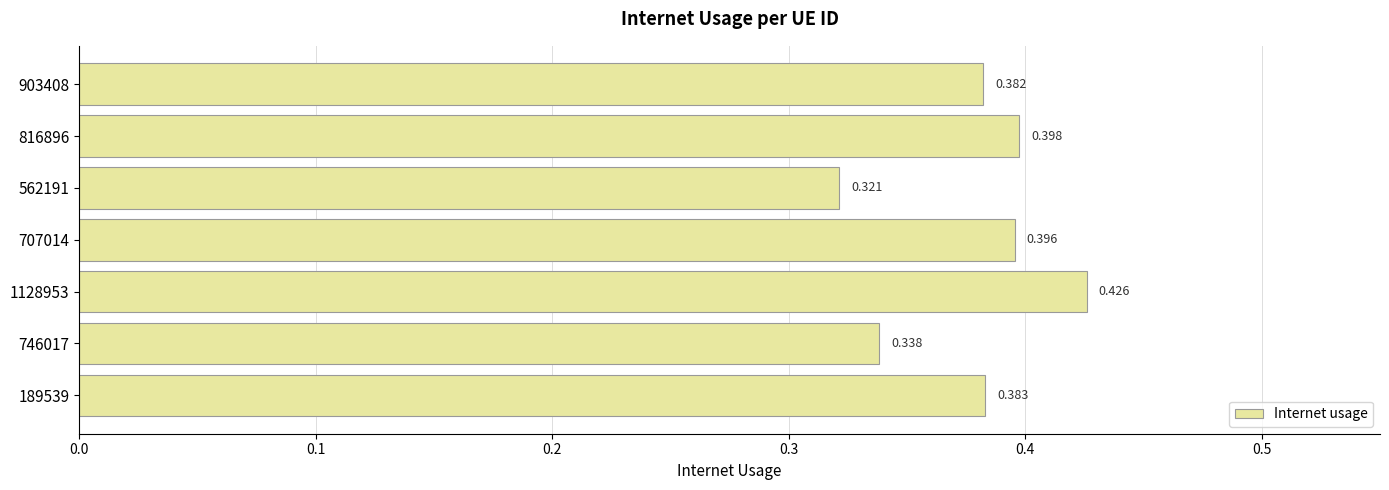

What is the difference between the second highest and second lowest values?

0.1